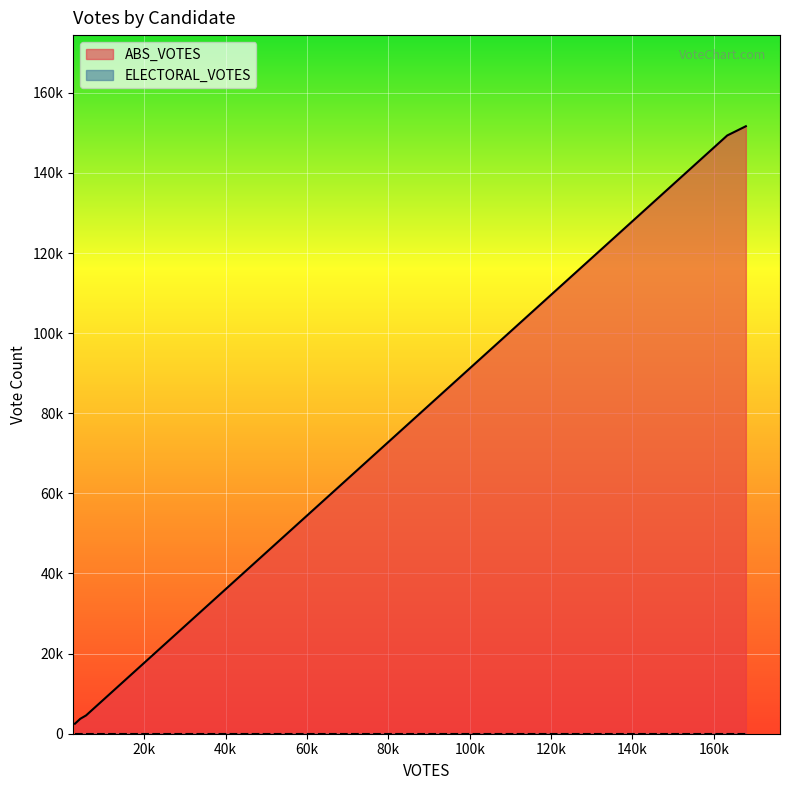

Reading right to left, extract all data points from this chart.

151648	149343	4566	3731	2500